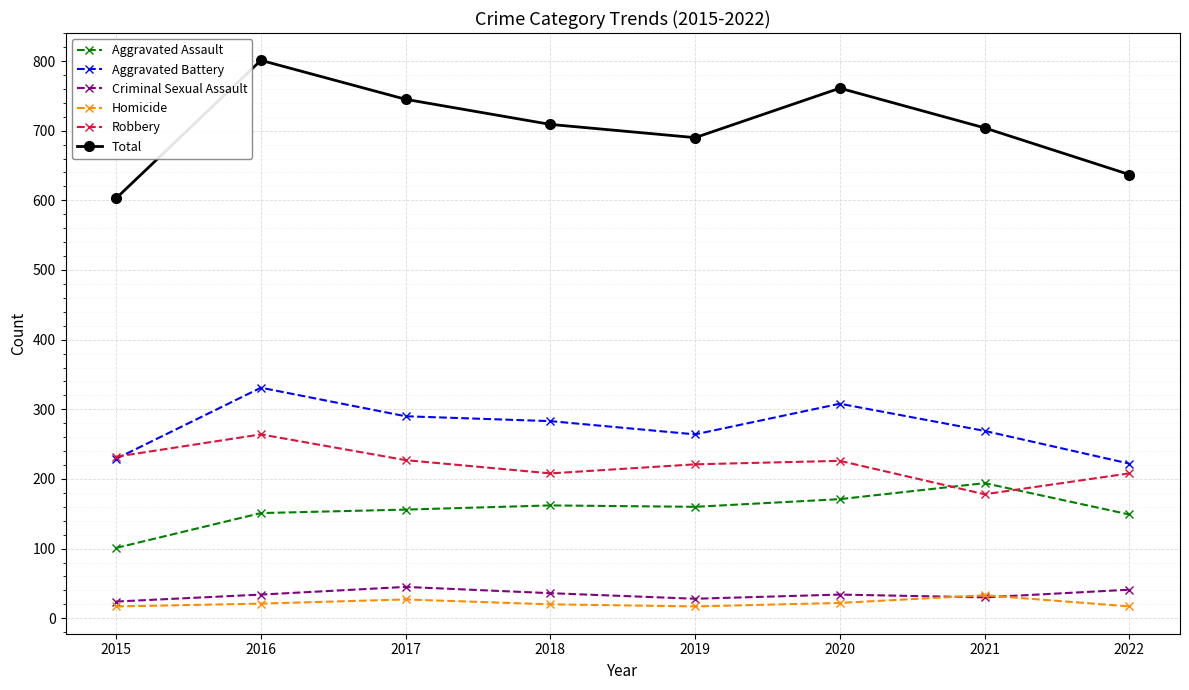

What is the total value across all series at 2018?

1418